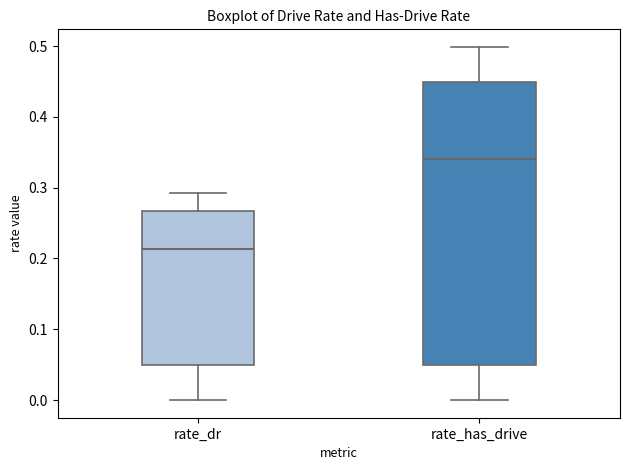

Reading left to right, read every box against the y-axis: the position of its median line, the range the box covers, and the ends of its whiskers. The values are not printed on the chart, so give them approximately, as read against the axis.

rate_dr: median 0.21, box 0.05 to 0.27, whiskers 0.00 to 0.29
rate_has_drive: median 0.34, box 0.05 to 0.45, whiskers 0.00 to 0.50